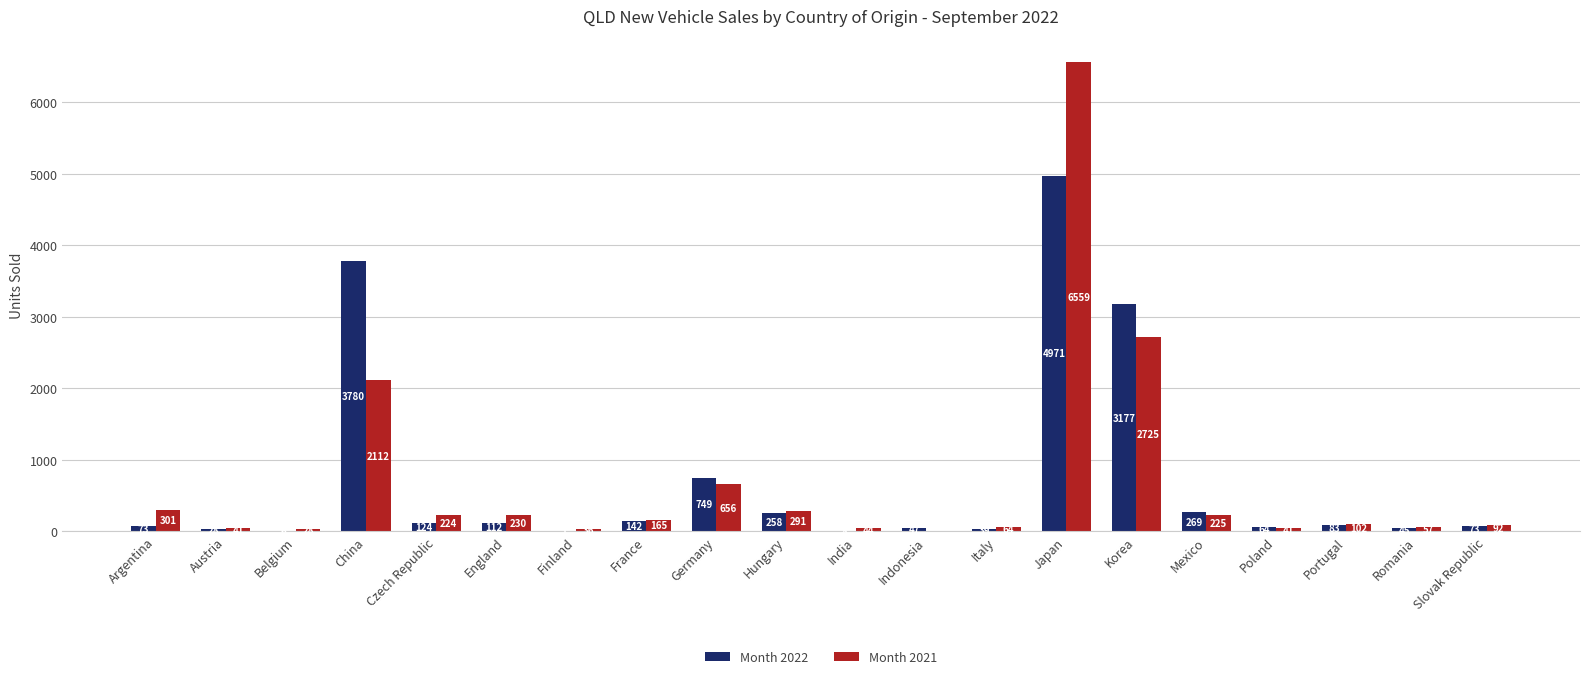

Reading right to left, what are all the values shown in this chart?

Month 2022: 73	45	83	64	269	3177	4971	39	47	8	258	749	142	1	112	124	3780	6	28	73
Month 2021: 92	57	102	41	225	2725	6559	64	0	44	291	656	165	36	230	224	2112	28	41	301